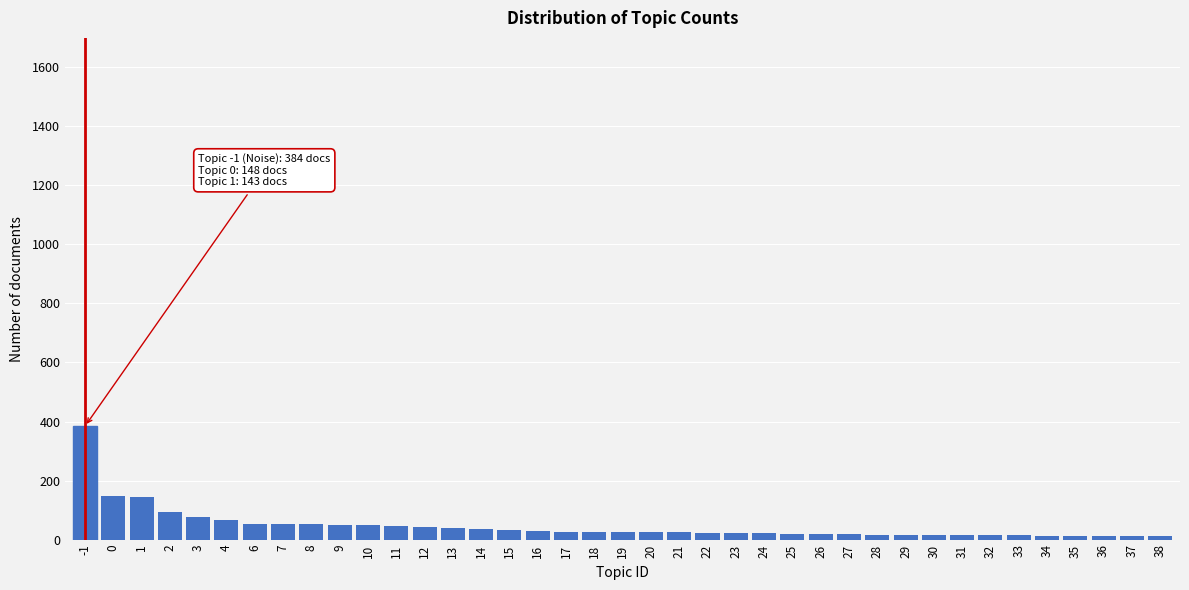

What is the greatest value displayed?

384